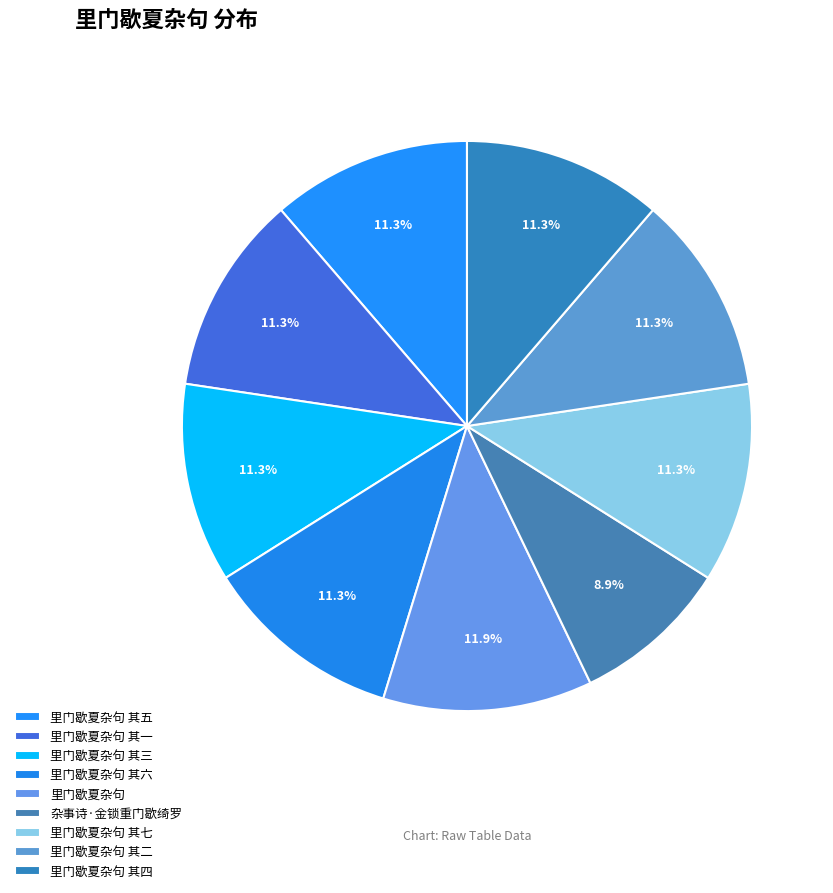

Count the number of slices in the pie.

9